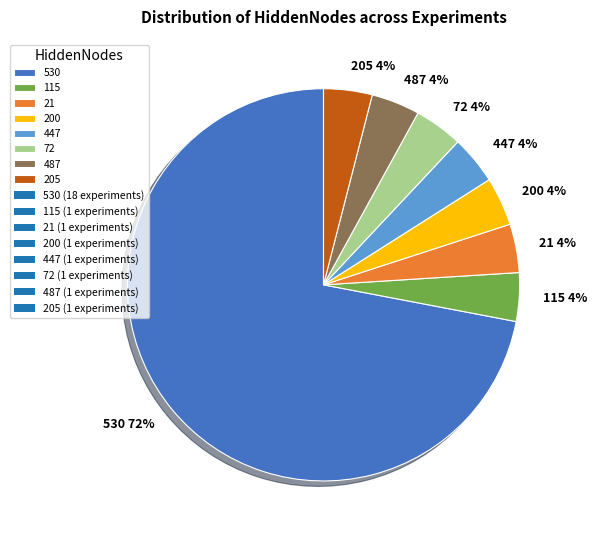

Is the sum of 115 and 530 greater than half?

Yes